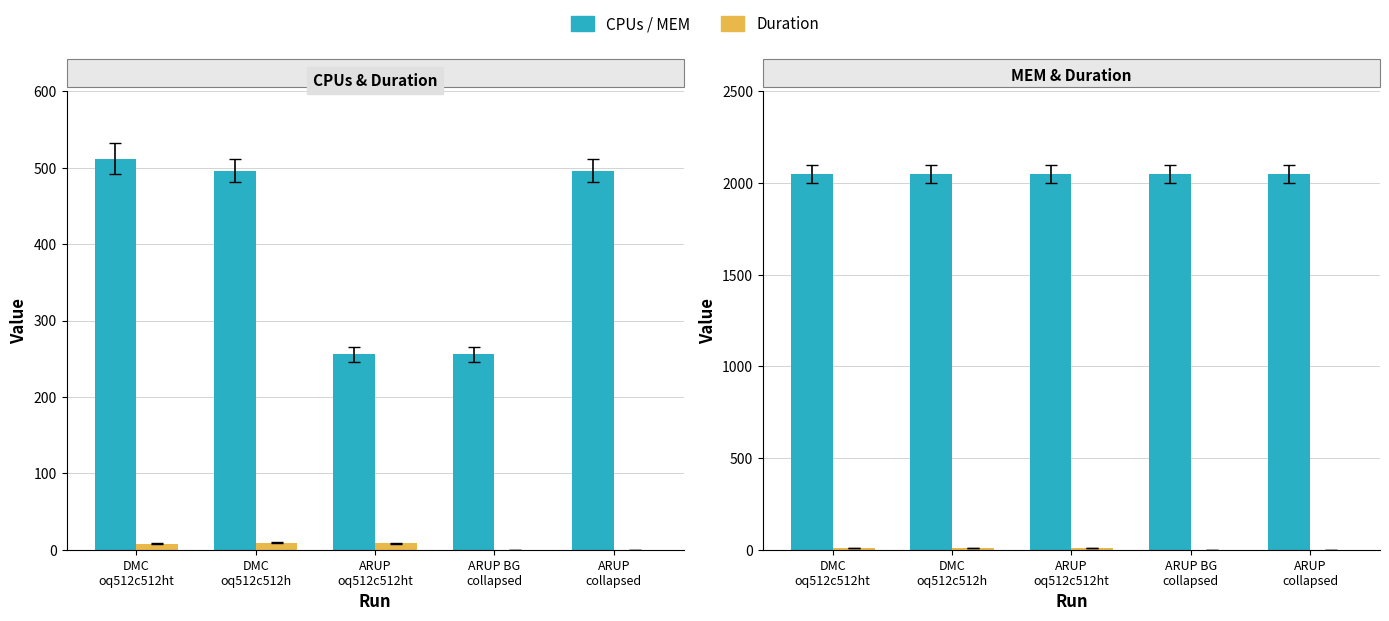

At which label does Duration first exceed 8?

DMC
oq512c512h